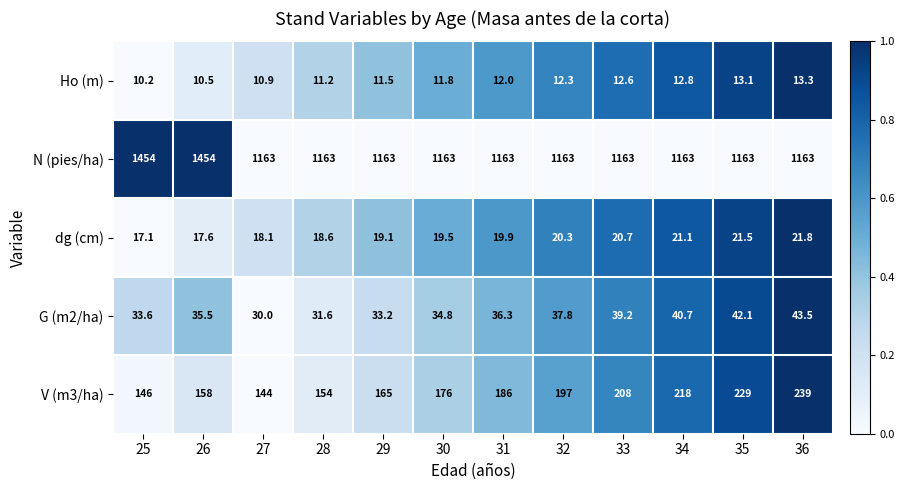

Which series has the largest range (max minus min)?

N (pies/ha)